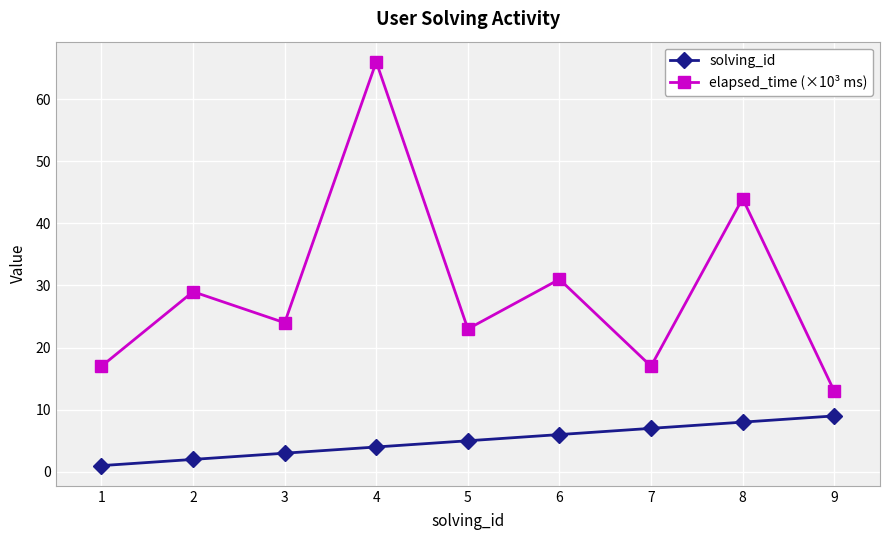

What are all the series names shown in the legend?

solving_id, elapsed_time (×10³ ms)